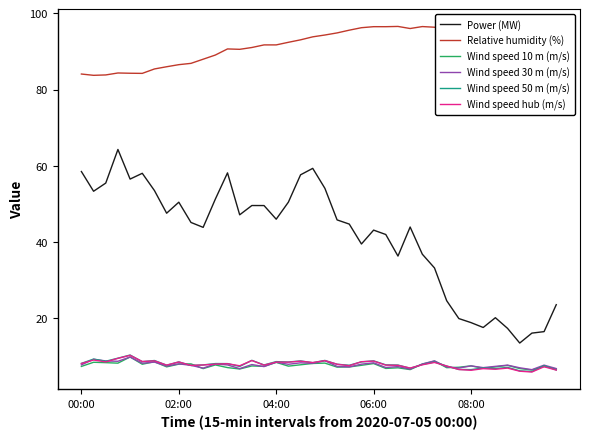

What are all the series names shown in the legend?

Power (MW), Relative humidity (%), Wind speed 10 m (m/s), Wind speed 30 m (m/s), Wind speed 50 m (m/s), Wind speed hub (m/s)